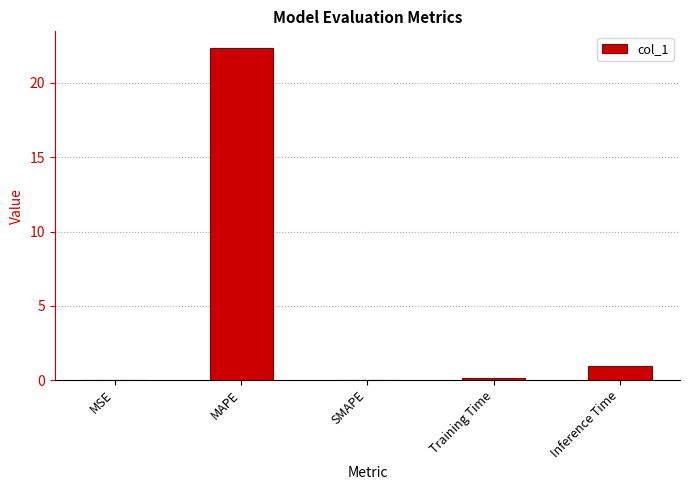

What is the change in value from Training Time to Inference Time?

+0.8